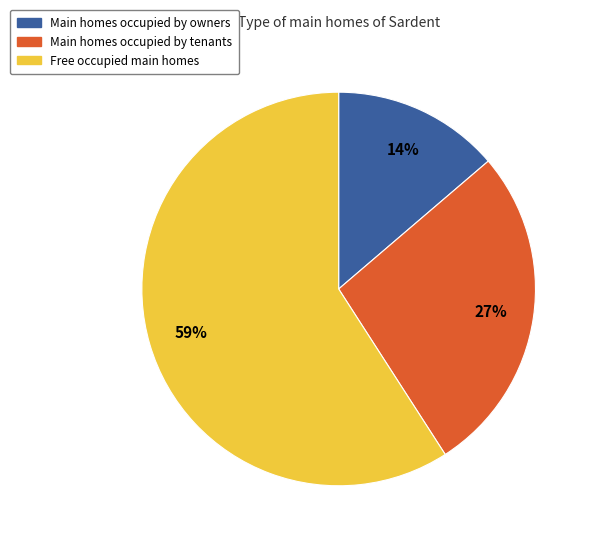

To the nearest percent, what is the difference between the largest and smallest slice percentages?

45%